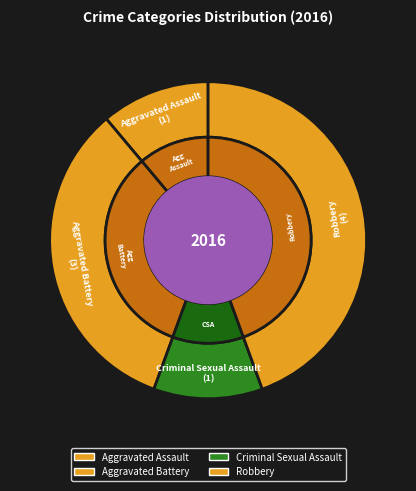

How many segments does this pie chart have?

4